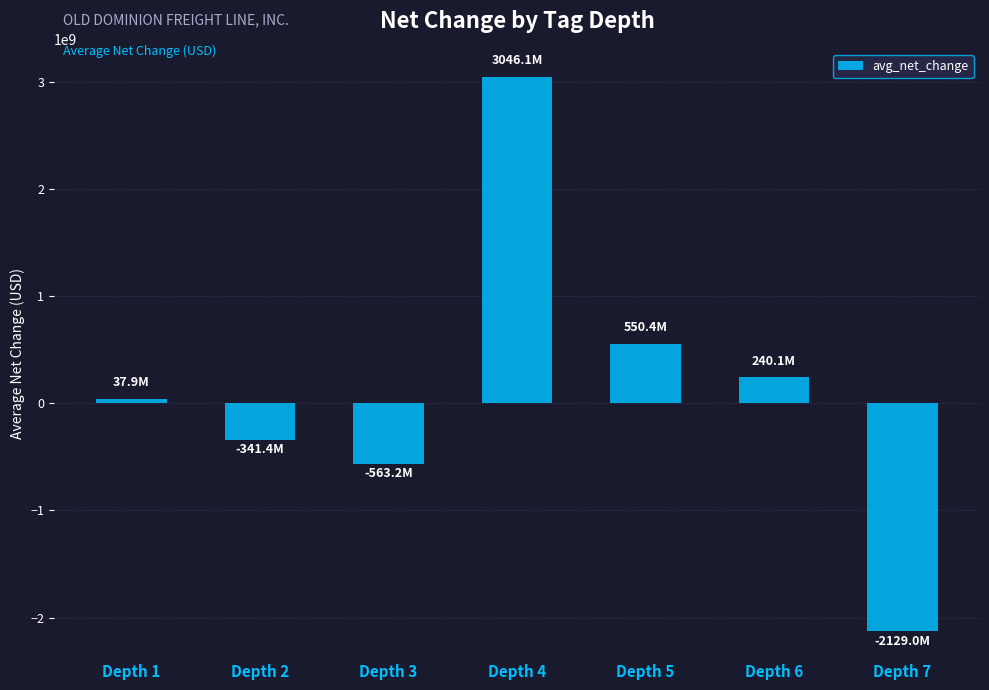

Reading left to right, extract all data points from this chart.

Depth 1=37915888.9	Depth 2=-341389916.7	Depth 3=-563204285.7	Depth 4=3046051500.0	Depth 5=550442000.0	Depth 6=240124000.0	Depth 7=-2128985000.0